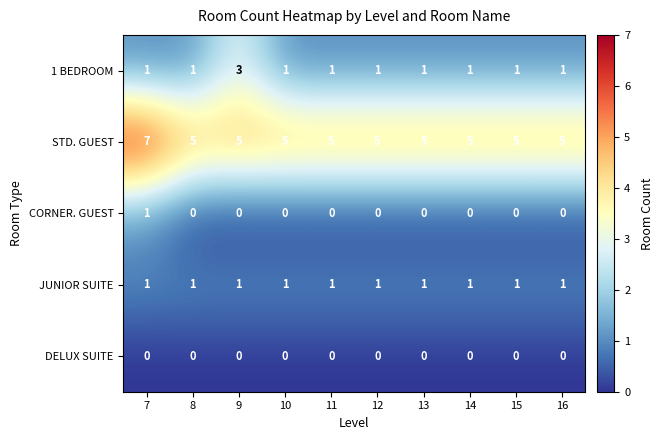

What is the sum of the STD. GUEST values at 16 and 13?

10